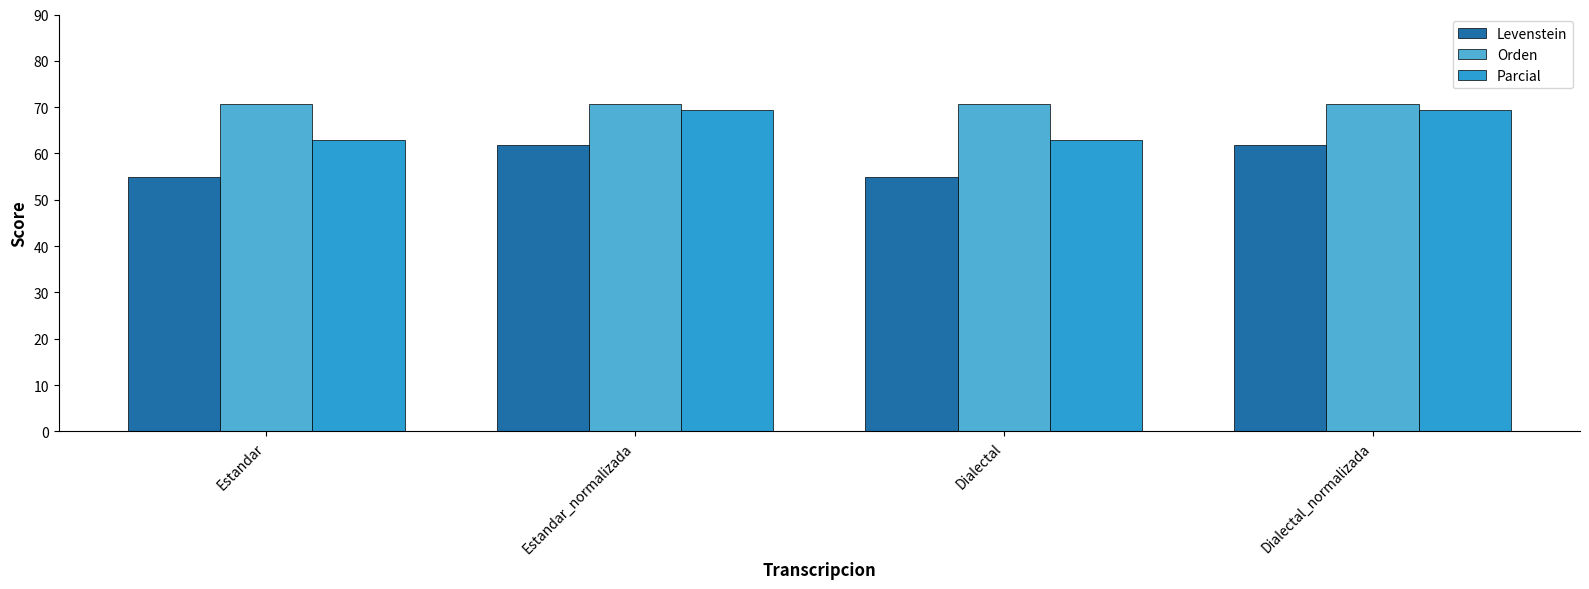

What is the average value of the Parcial series?

66.1